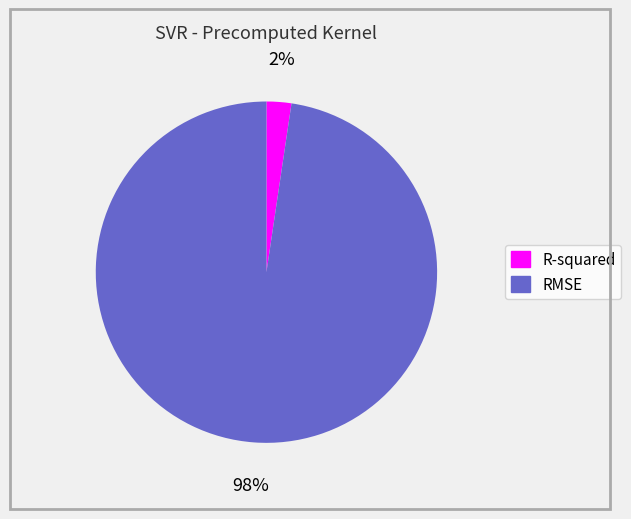

How many slices are in this pie chart?

2